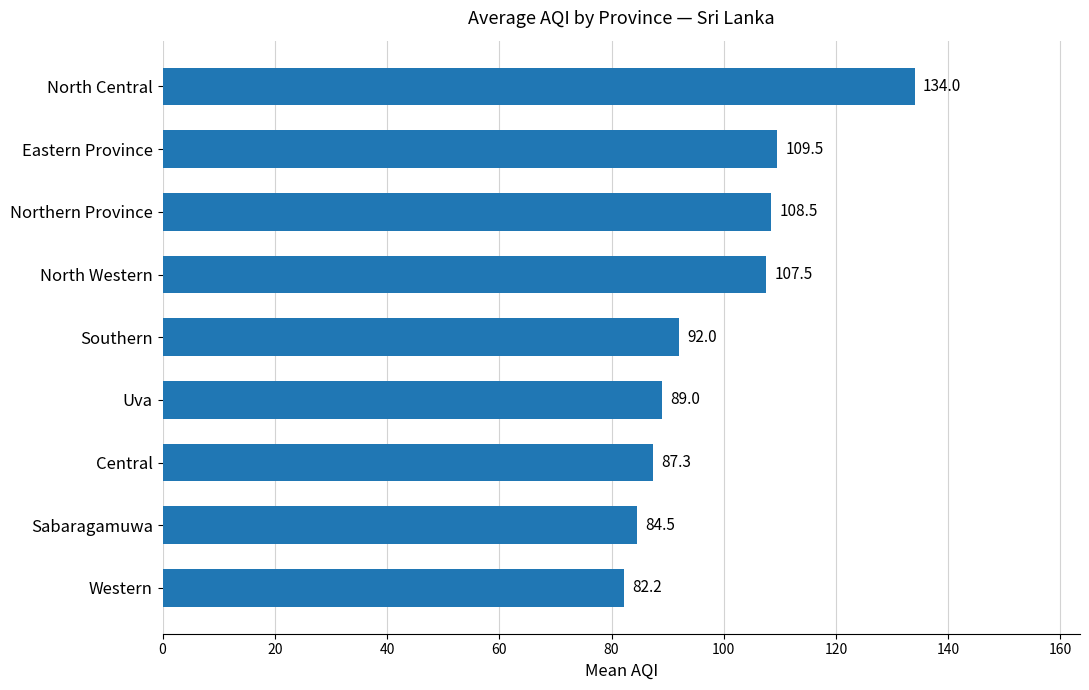

Rank the categories by value from lowest to highest.

Western, Sabaragamuwa, Central, Uva, Southern, North Western, Northern Province, Eastern Province, North Central